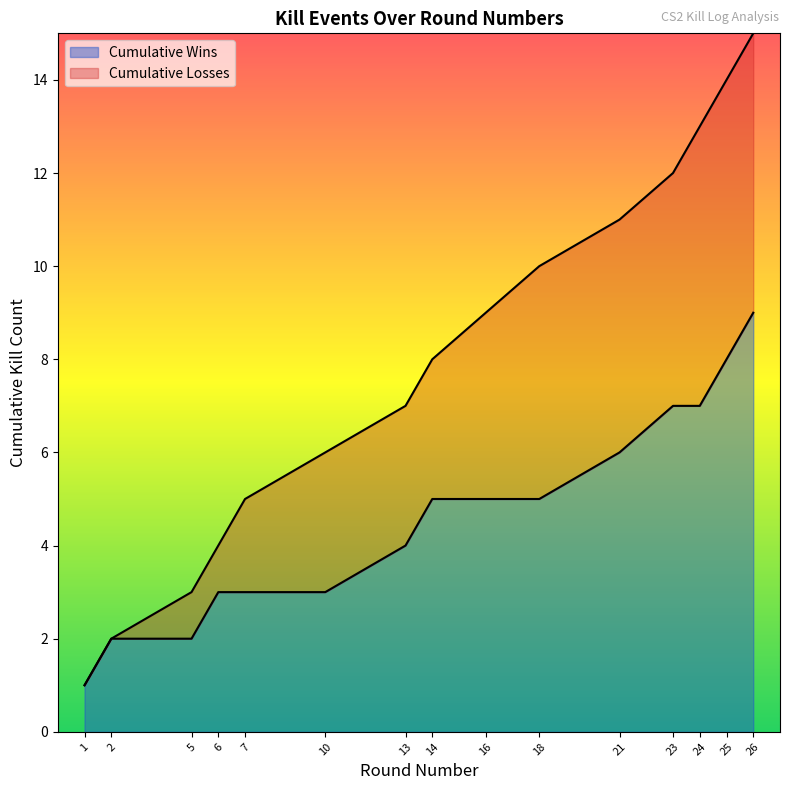

List the labels in order of value, smallest first.

1, 2, 5, 6, 7, 10, 13, 14, 16, 18, 21, 23, 24, 25, 26